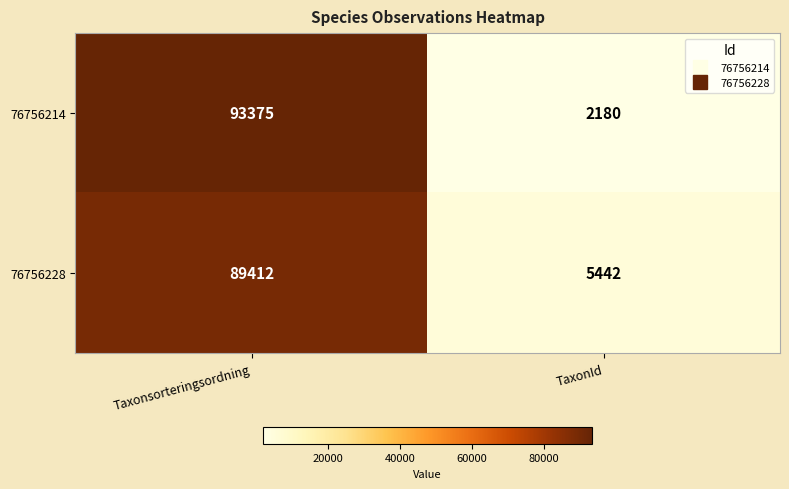

What is the difference between the maximum and minimum values in the 76756228 series?

83970